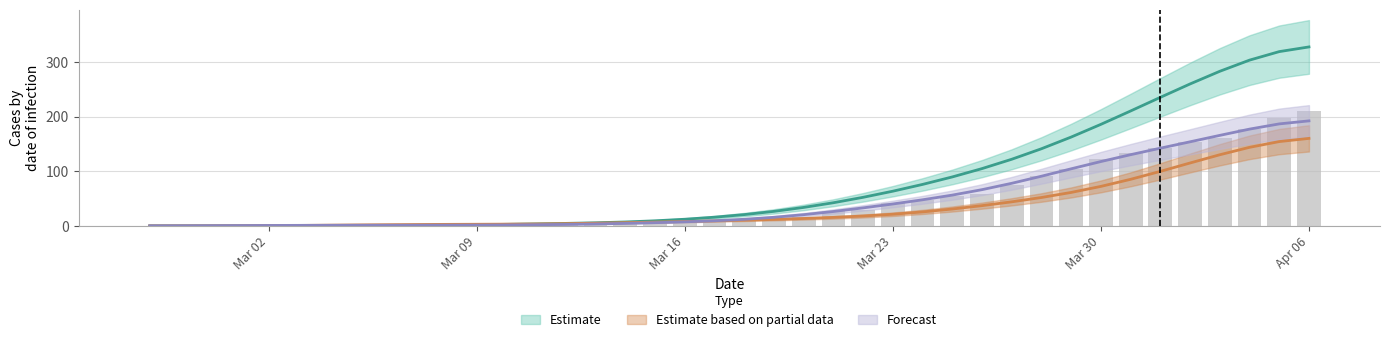

Are the bars horizontal?

No